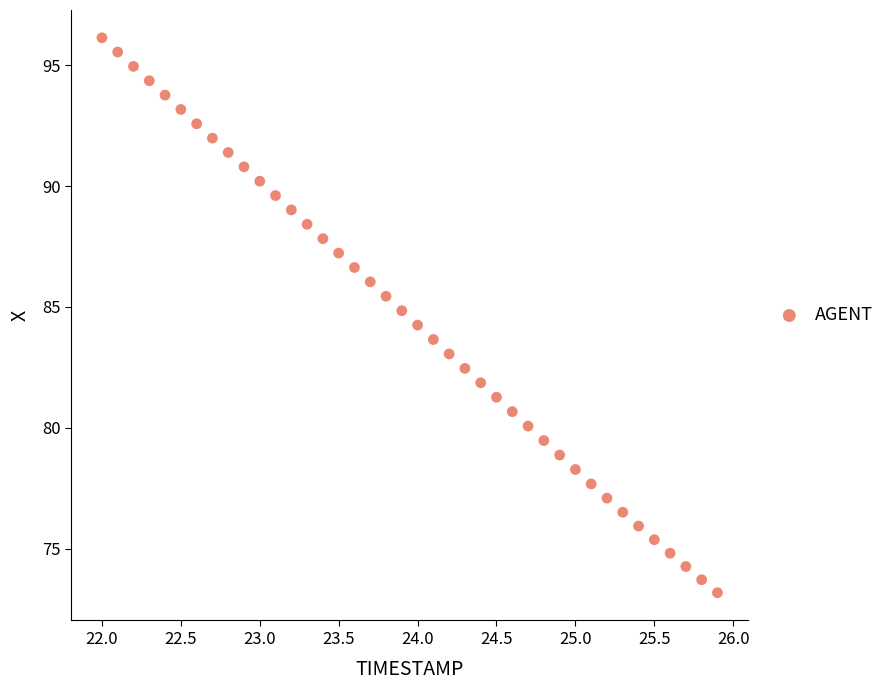

What is the range of Y values (max minus min)?

22.9